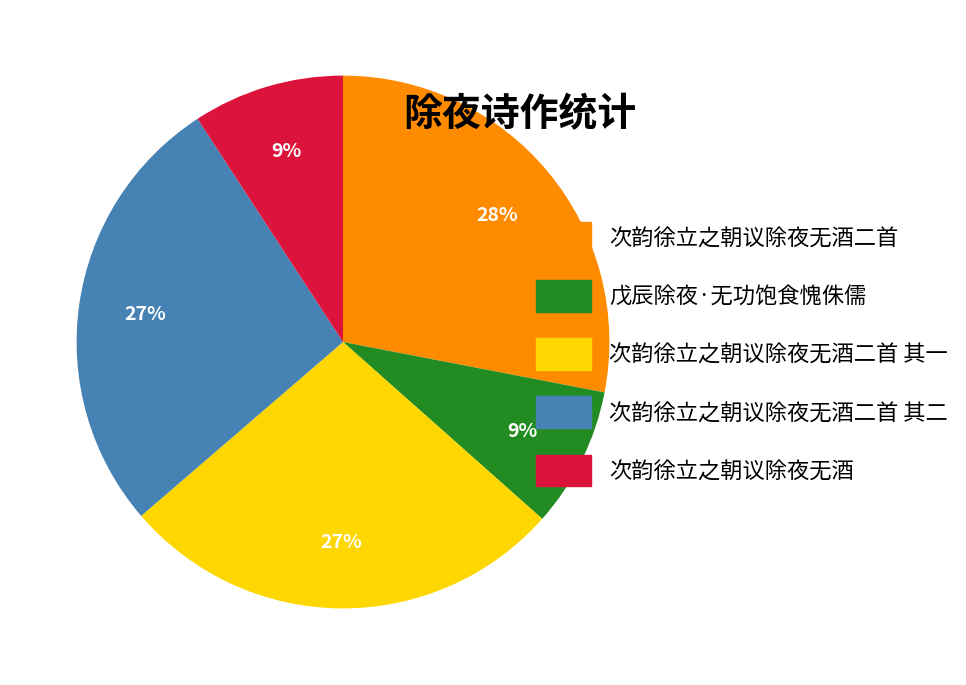

To the nearest percent, what is the combined percentage of 次韵徐立之朝议除夜无酒二首 其二 and 次韵徐立之朝议除夜无酒二首 其一?

54%